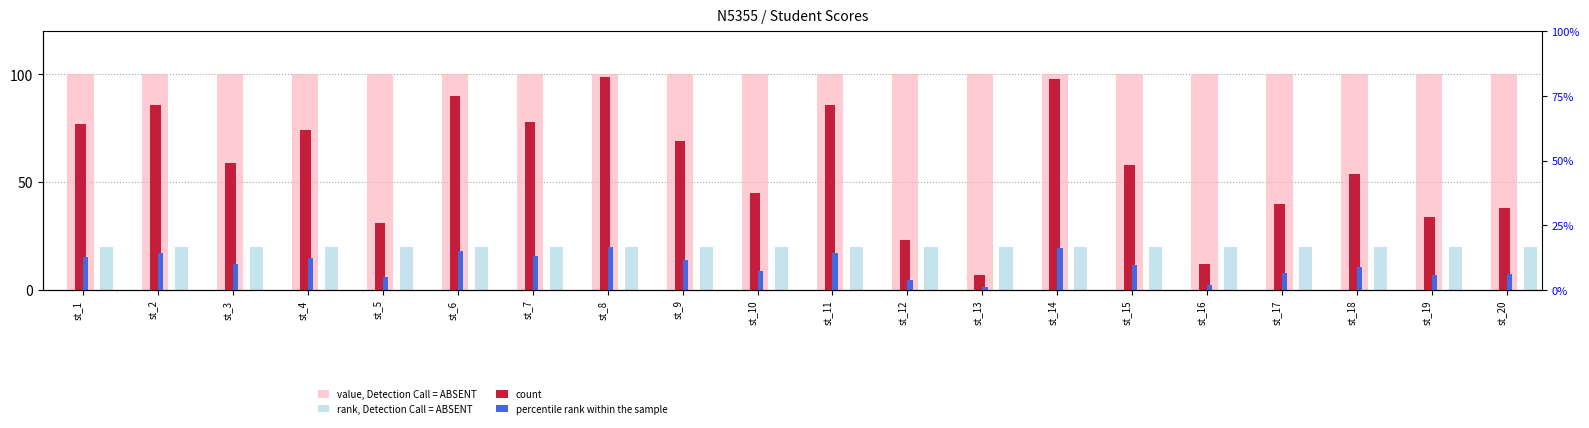

What are all the series names shown in the legend?

value, Detection Call = ABSENT, rank, Detection Call = ABSENT, count, percentile rank within the sample